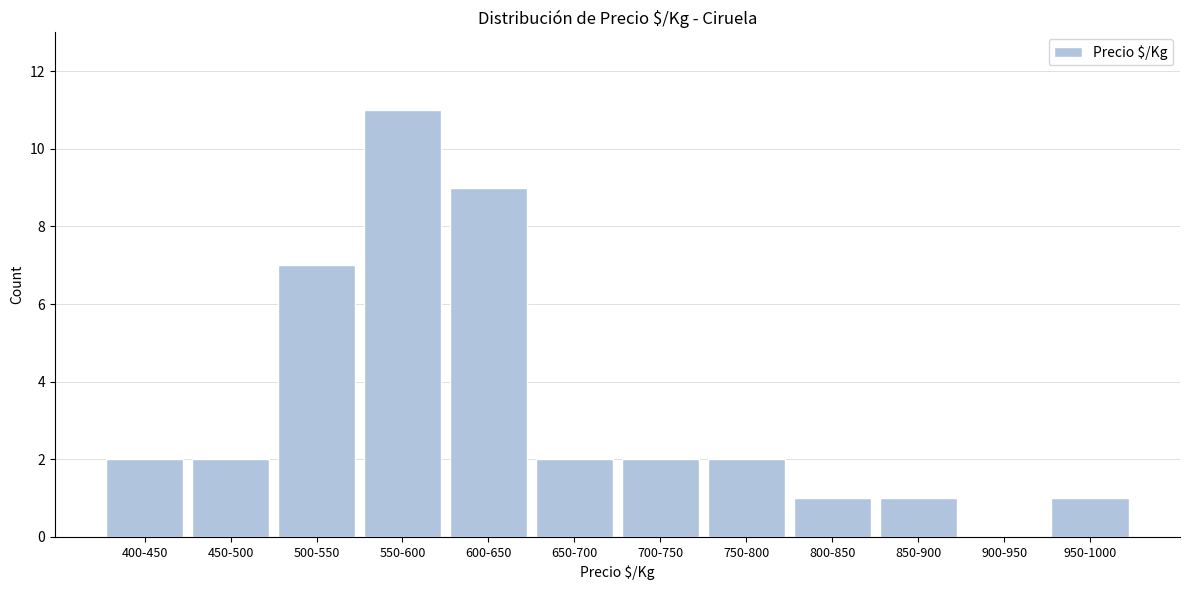

Reading left to right, list all the values displayed in this chart.

400-450=2	450-500=2	500-550=7	550-600=11	600-650=9	650-700=2	700-750=2	750-800=2	800-850=1	850-900=1	900-950=0	950-1000=1